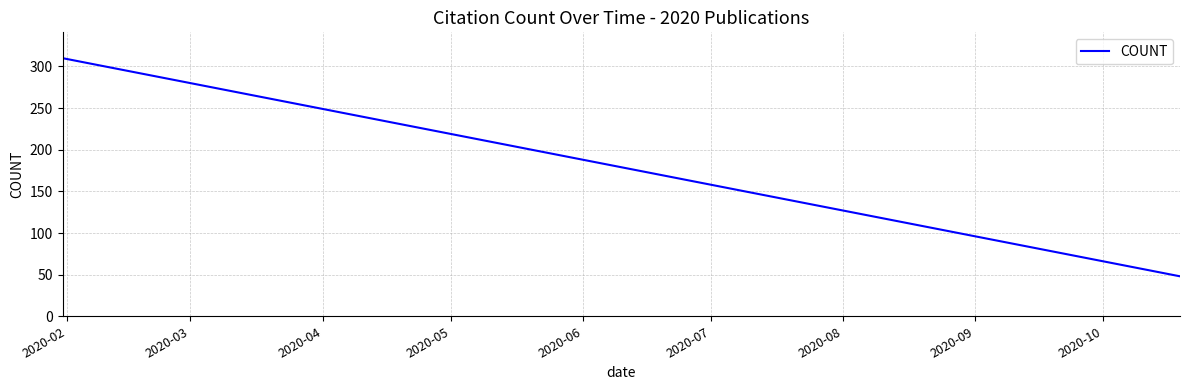

What is the difference between the maximum and minimum values?

262